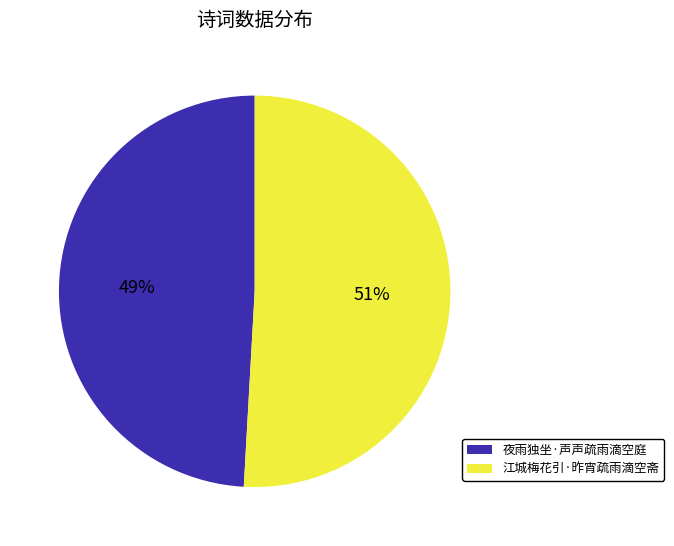

Is it true that 江城梅花引·昨宵疏雨滴空斋 is 65% of the pie?

False